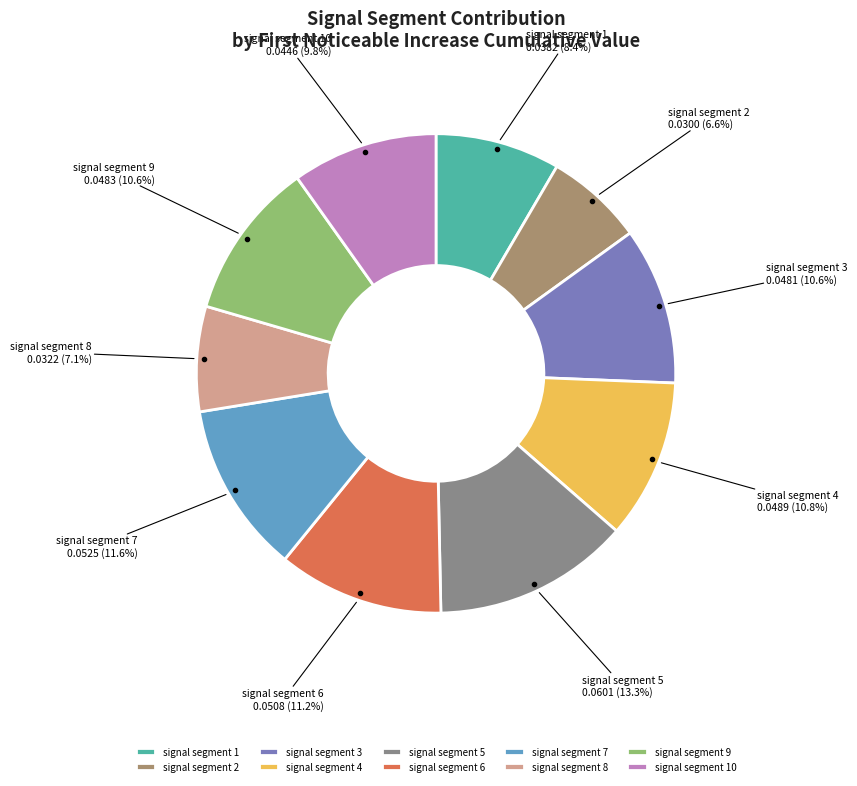

Which has a higher value, signal segment 1 or signal segment 8?

signal segment 1